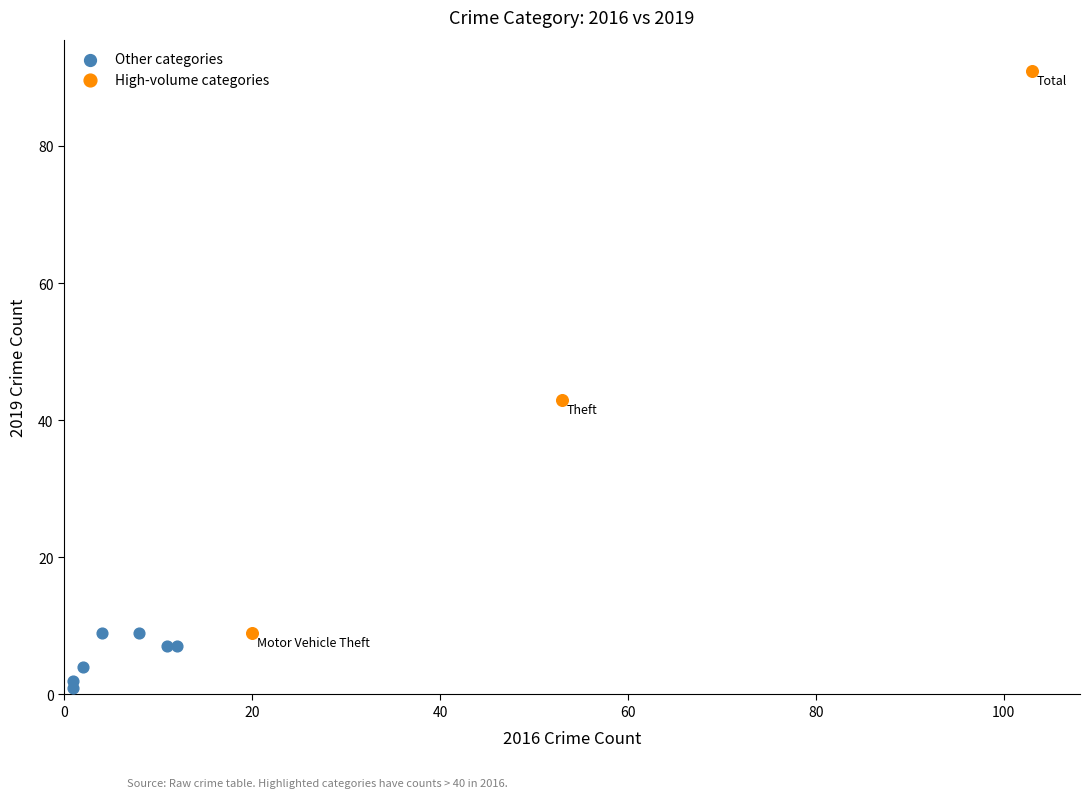

Which series has the widest spread of Y values?

High-volume categories